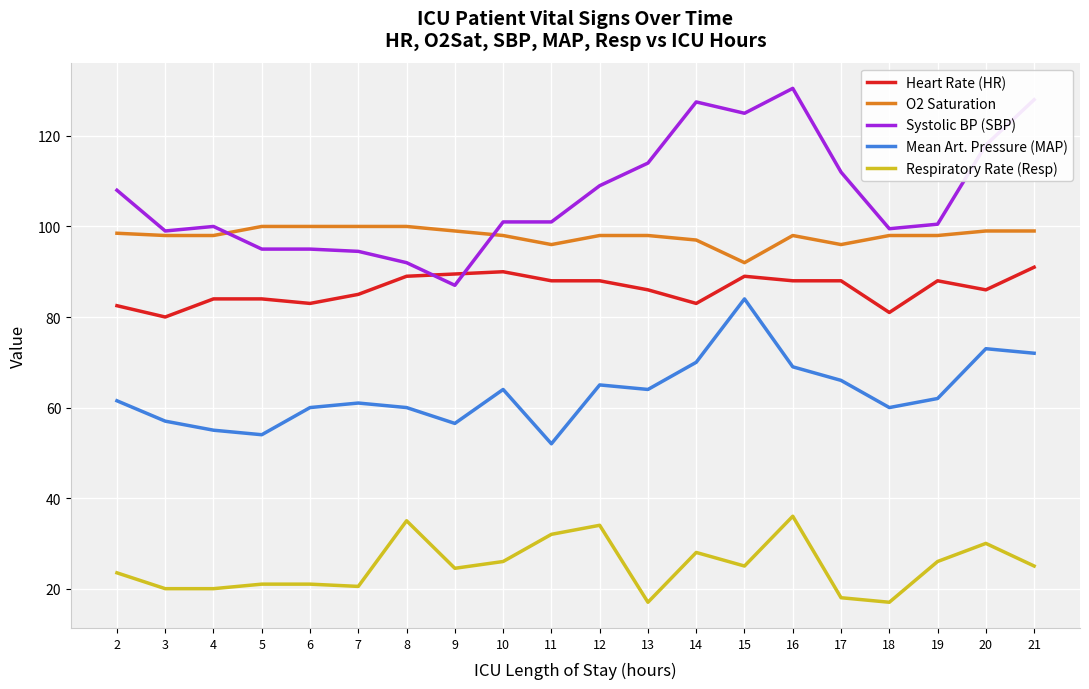

What are all the series names shown in the legend?

Heart Rate (HR), O2 Saturation, Systolic BP (SBP), Mean Art. Pressure (MAP), Respiratory Rate (Resp)